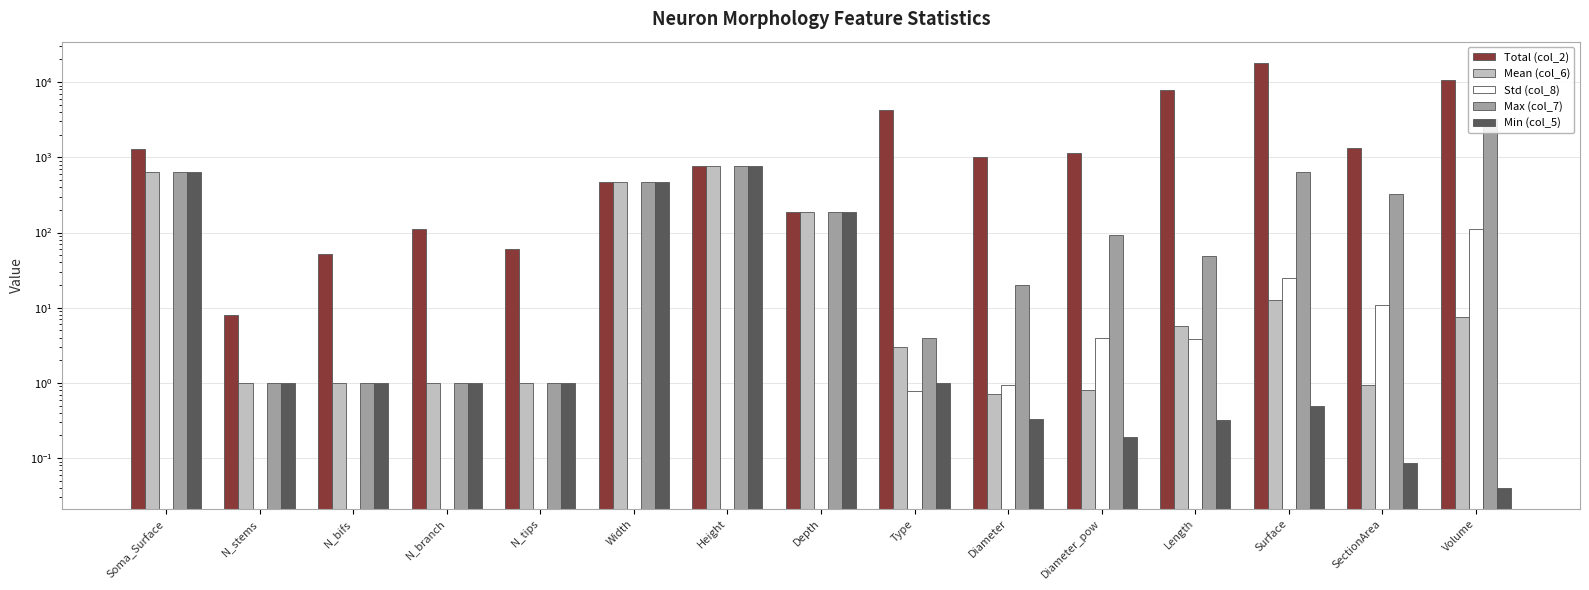

At which label does Mean (col_6) reach its minimum?

Diameter